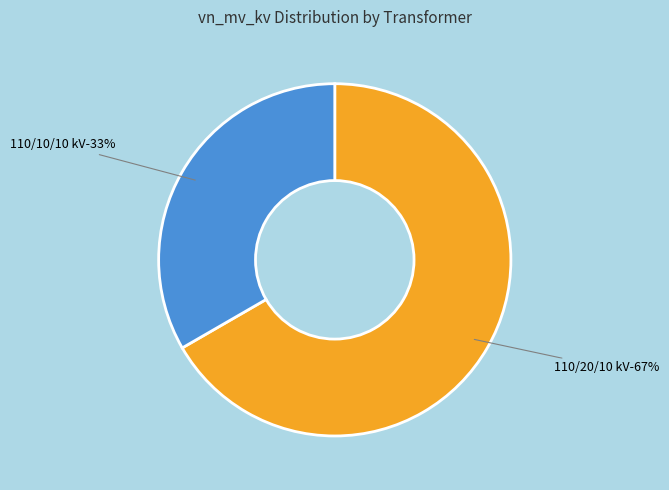

Combined, do 63/25/38 MVA 110/10/10 kV and 63/25/38 MVA 110/20/10 kV account for over 50%?

Yes